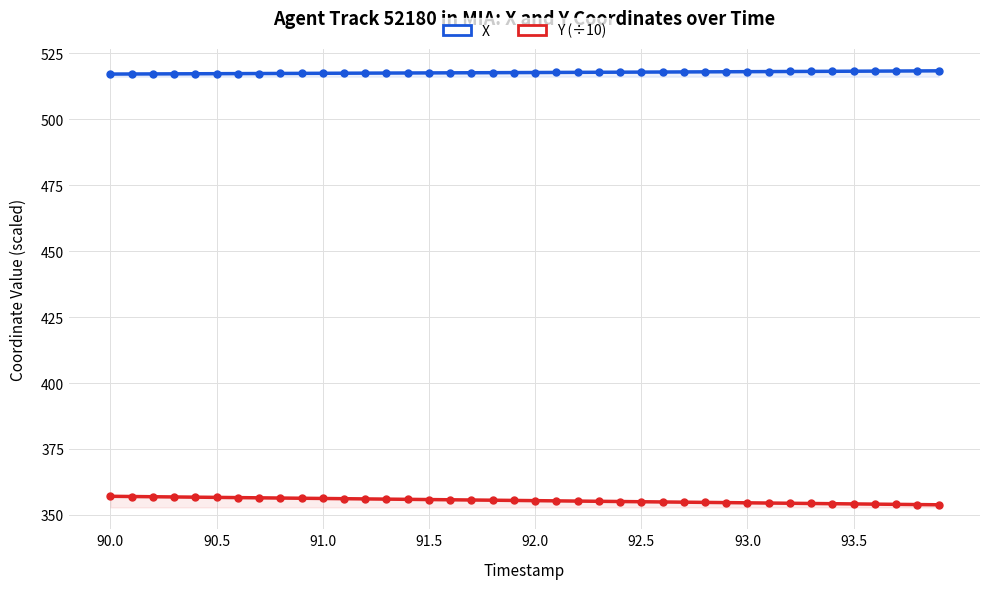

What are all the series names shown in the legend?

X, Y (÷10)